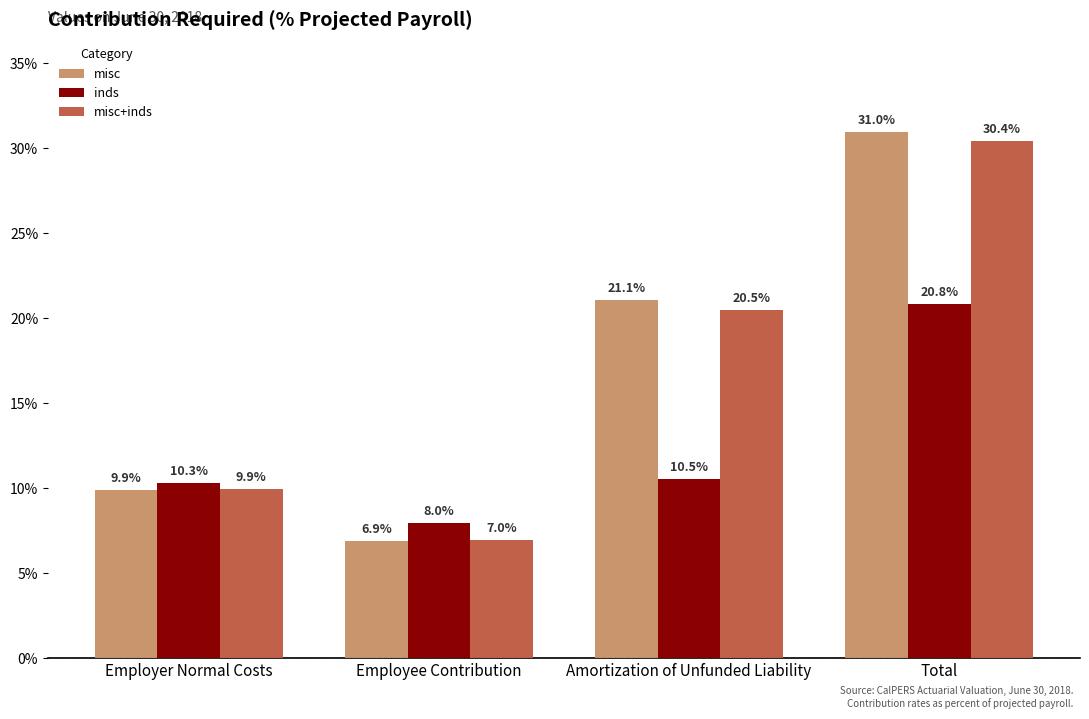

Does the chart contain stacked bars?

No